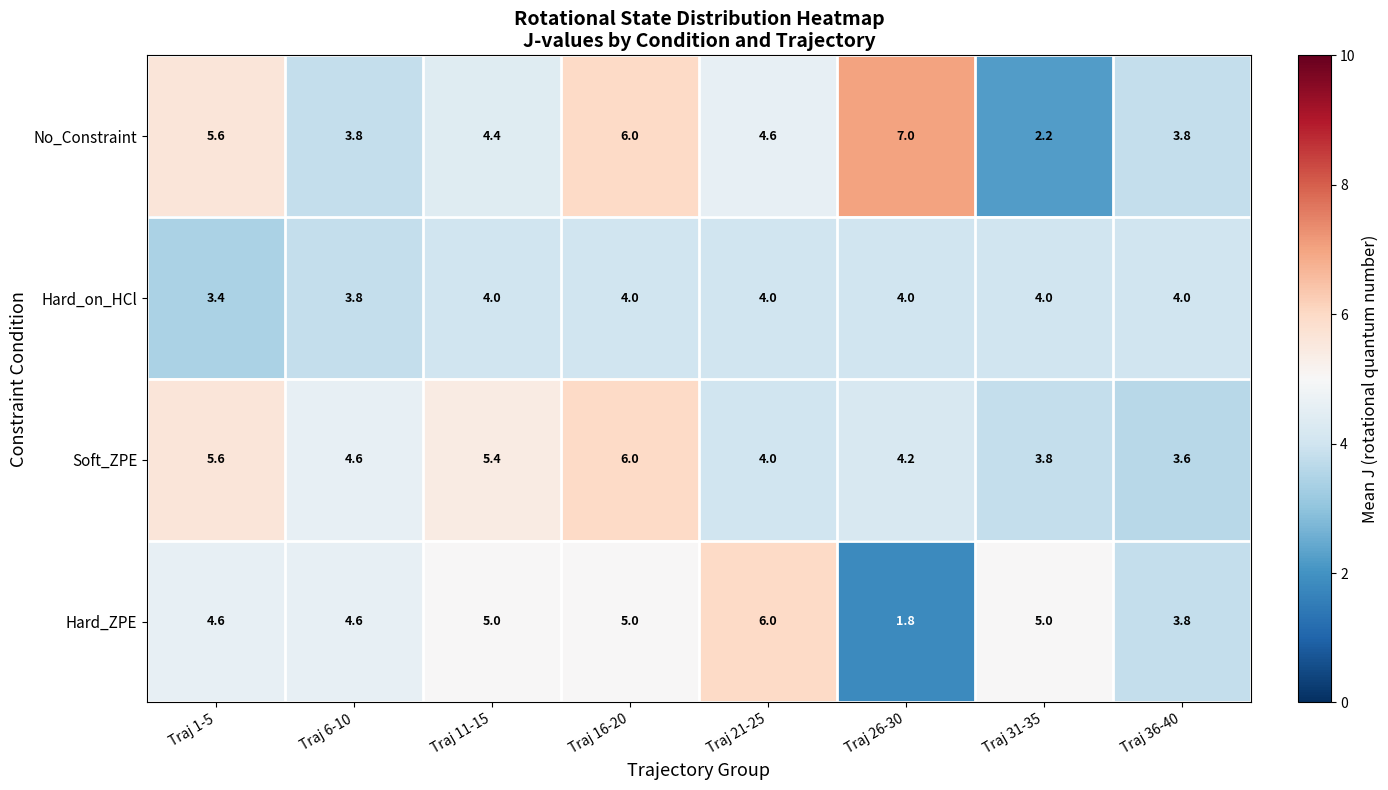

The No_Constraint series shows 2.2 at Traj 31-35. True or false?

True